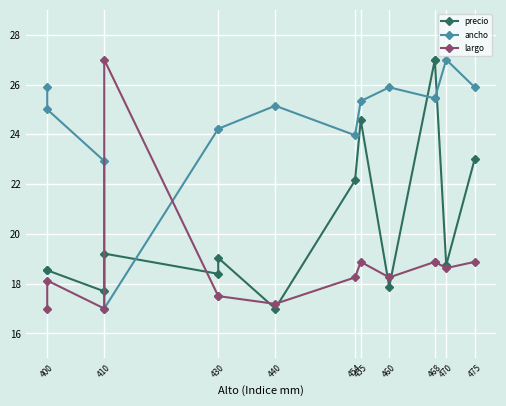

How many values in the ancho series exceed 25?

8